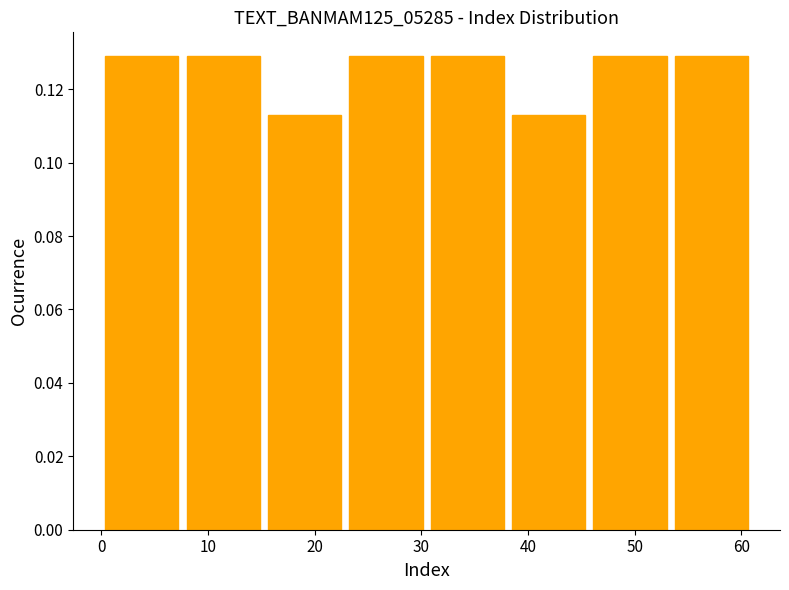

Reading left to right, transcribe this chart: for each bar, give the range it covers on the x-axis and its height. Neither the bar edges nor the heights are printed on the chart, so give them approximately, as read against the axes.

0 to 8: 0.130
8 to 15: 0.130
15 to 23: 0.112
23 to 31: 0.130
31 to 38: 0.130
38 to 46: 0.112
46 to 53: 0.130
53 to 61: 0.130